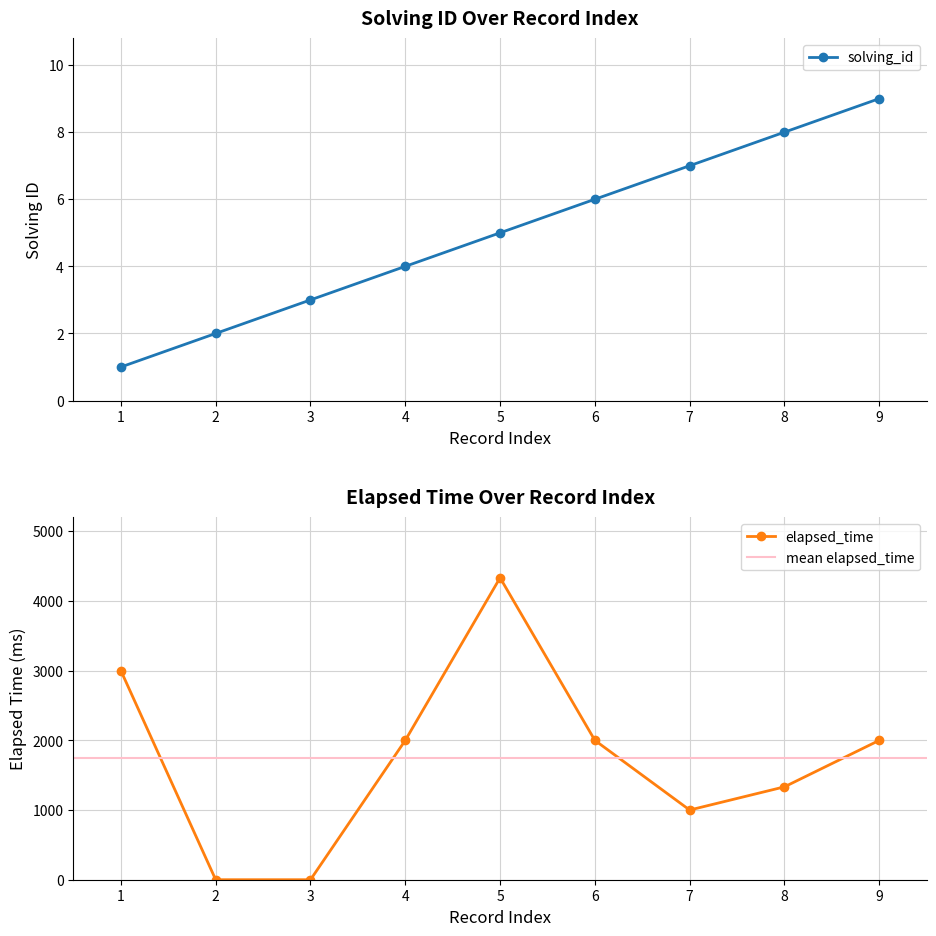

True or false: solving_id has more than 2 points higher than both neighbors.

False